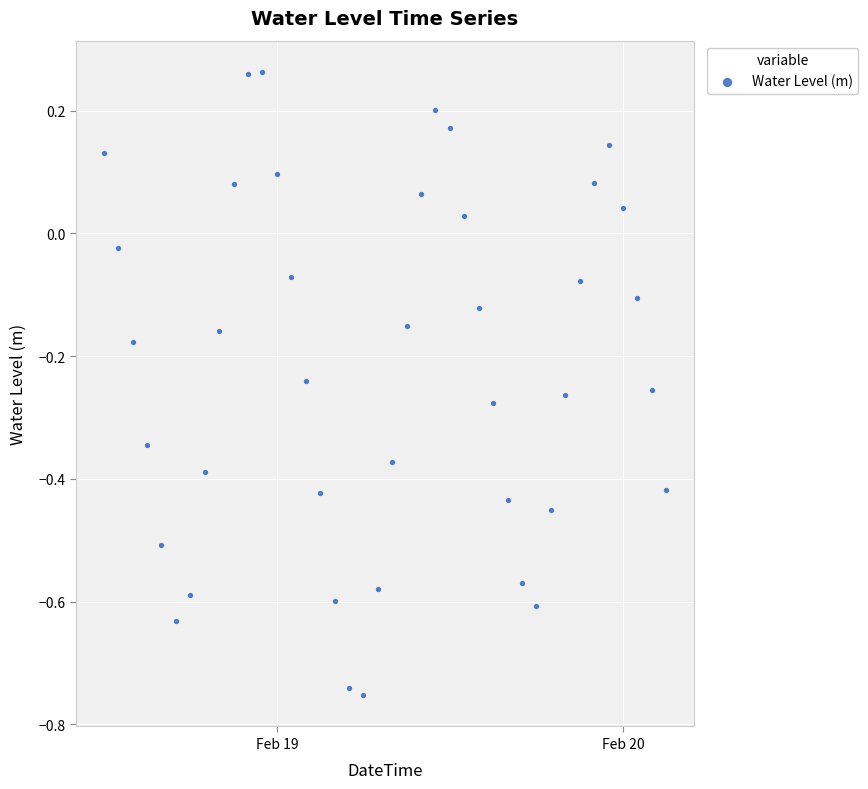

What is the range of X values (max minus min)?

1.6